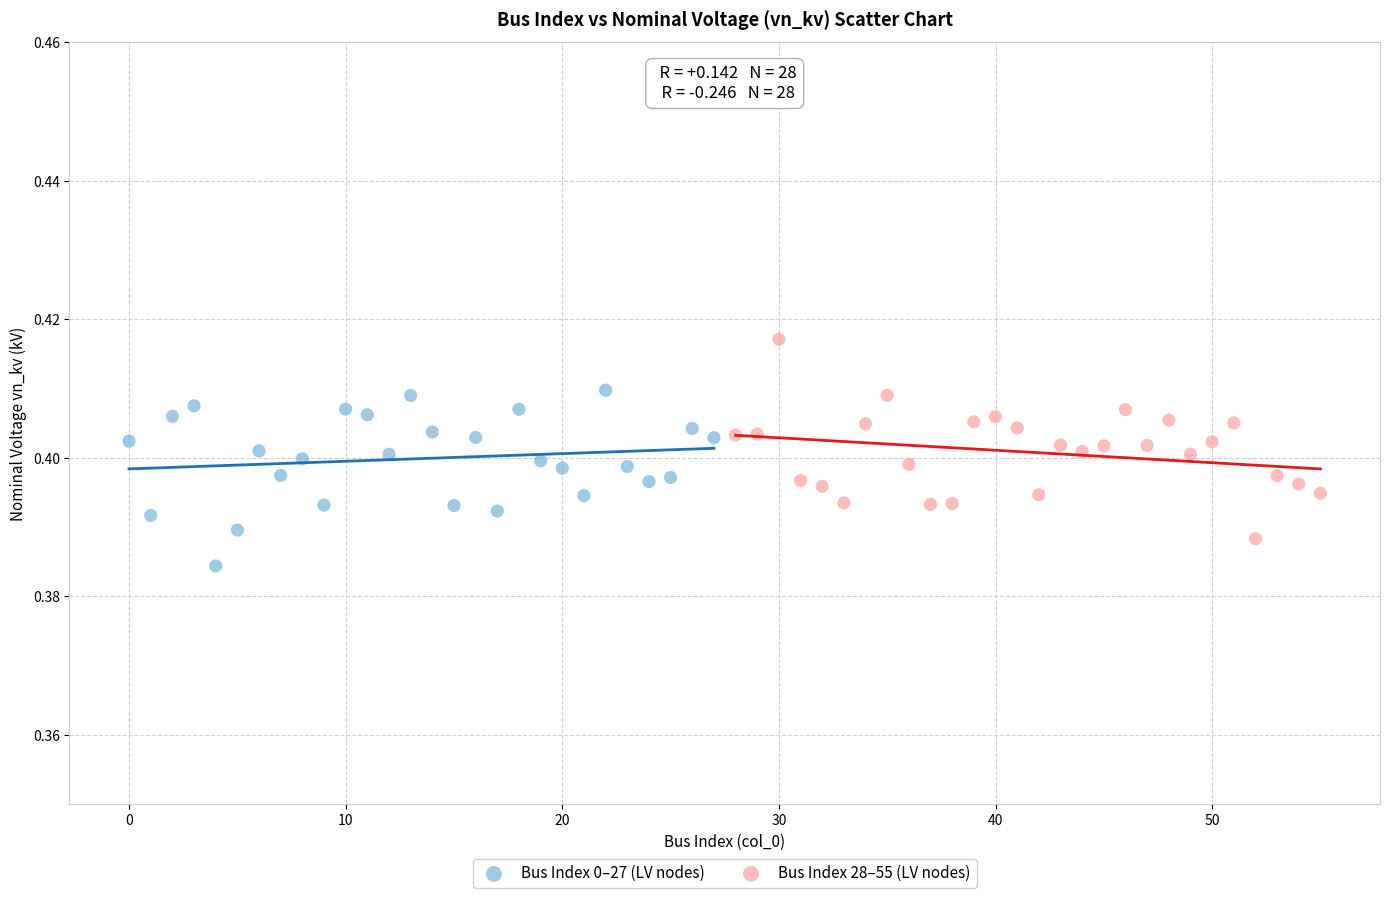

Which series contains the highest Y value?

Bus Index 28–55 (LV nodes)